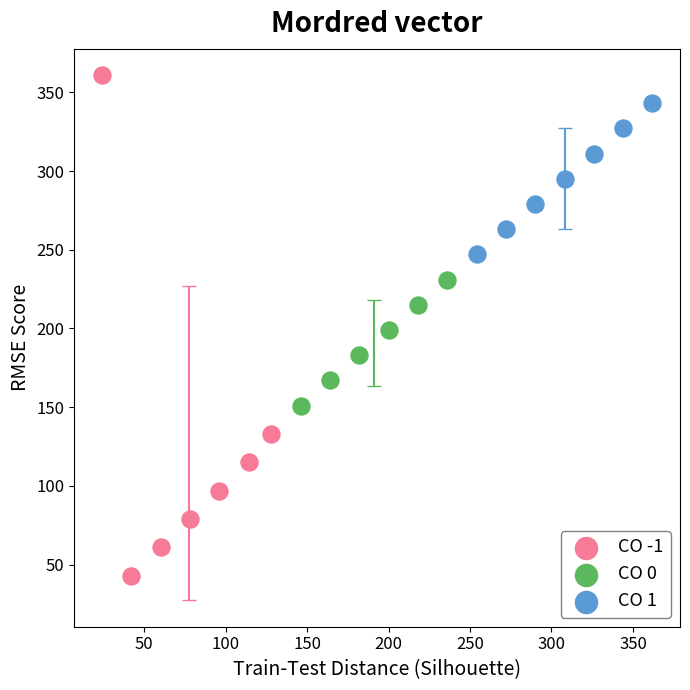

Which series contains the lowest Y value?

CO -1